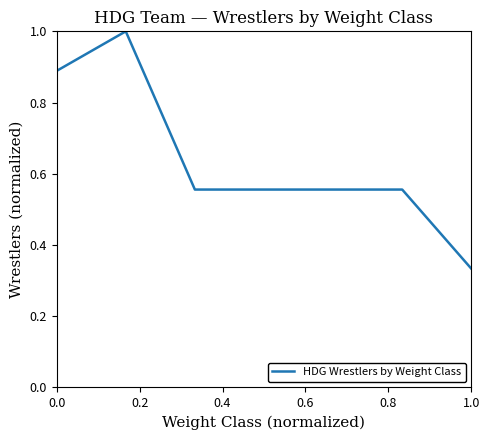

What is the sum of all values?

4.4